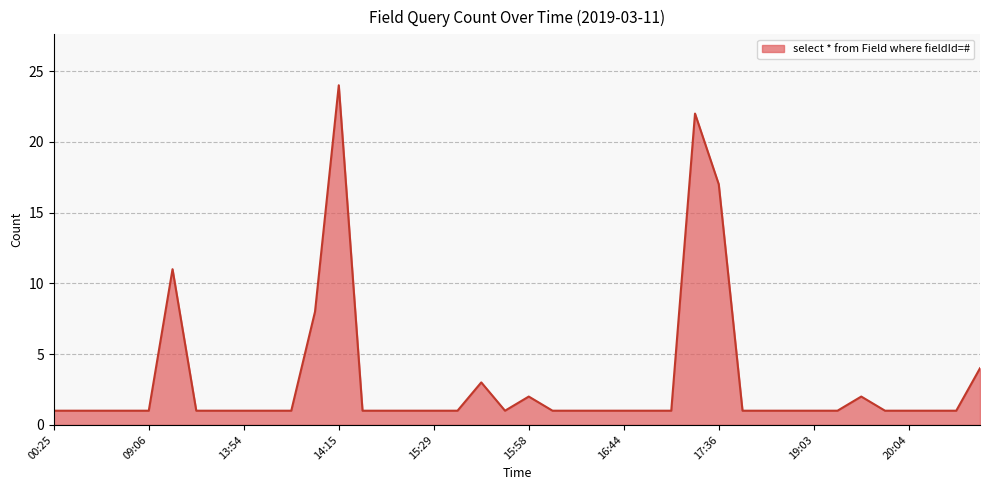

What is the greatest value displayed?

24